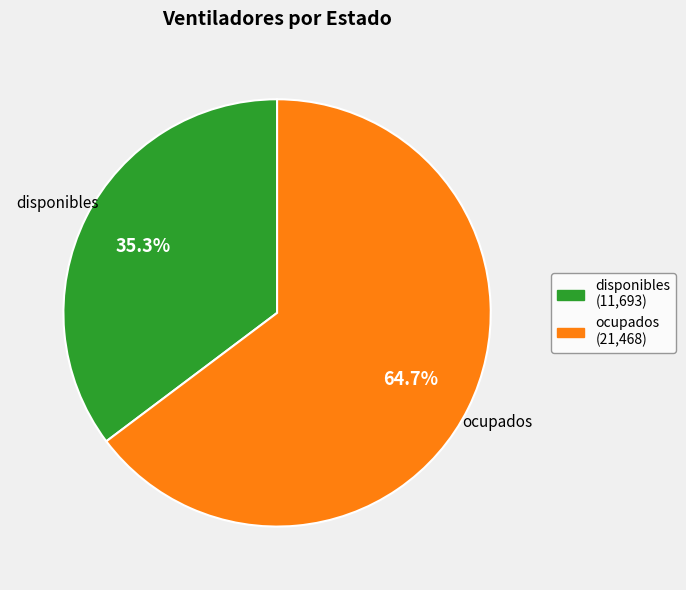

To the nearest percent, what is the difference between the largest and smallest slice percentages?

29%